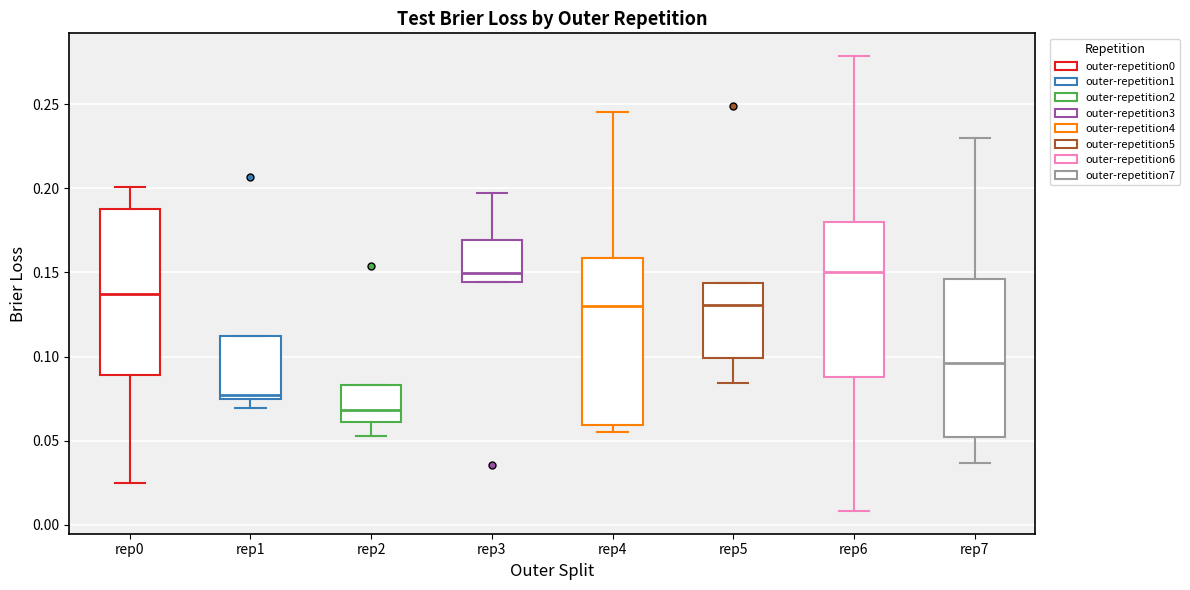

Where does the lower whisker of the box for rep5 end on the y-axis? The values are not printed on the chart, so give them approximately, as read against the axis.

0.085